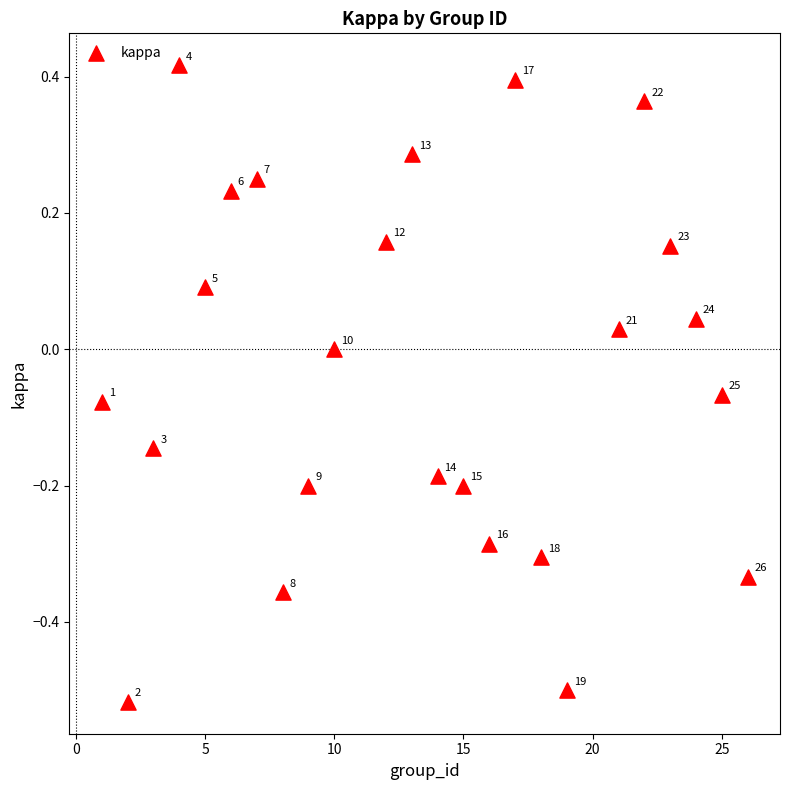

What is the range of Y values (max minus min)?

0.9